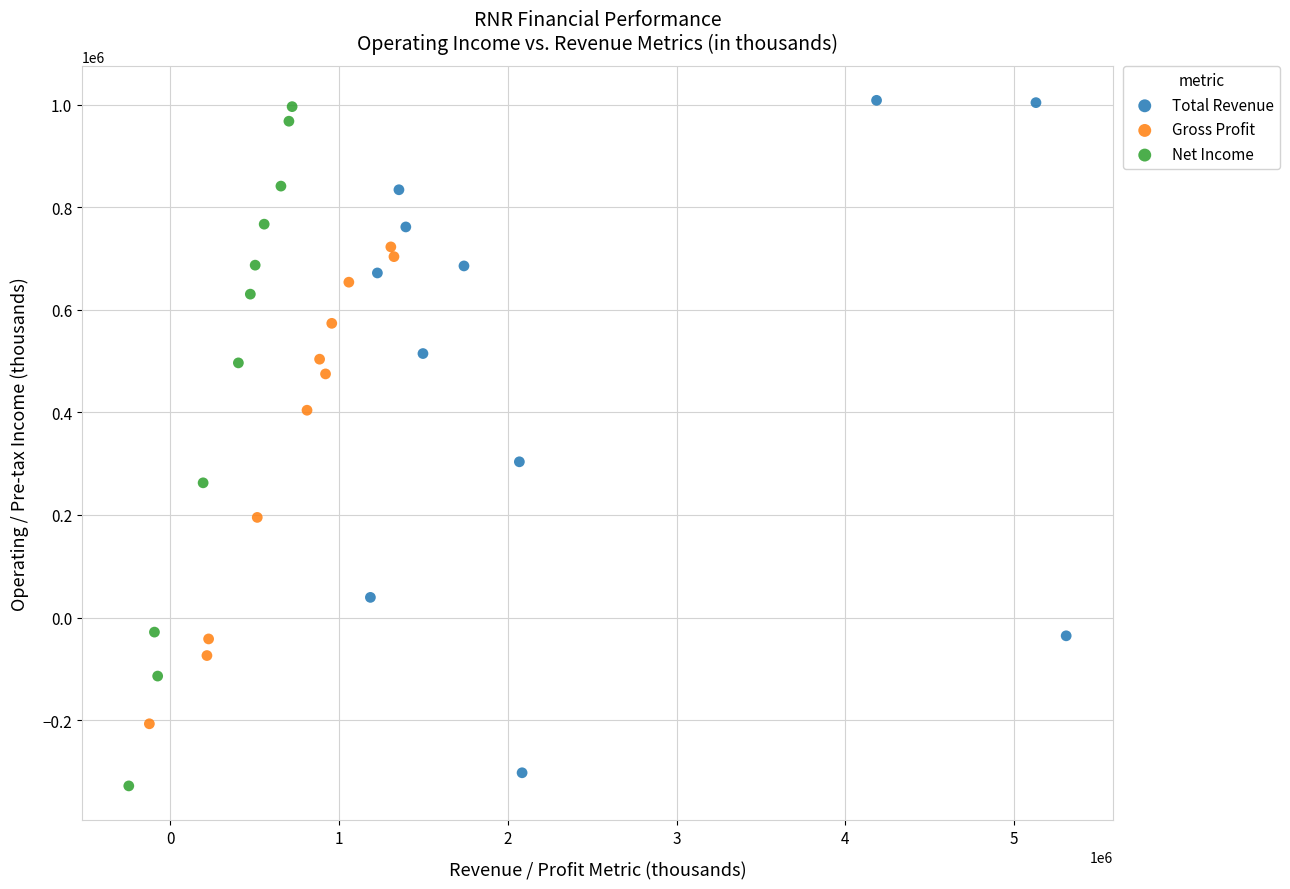

Which series reaches the minimum Y coordinate?

Net Income